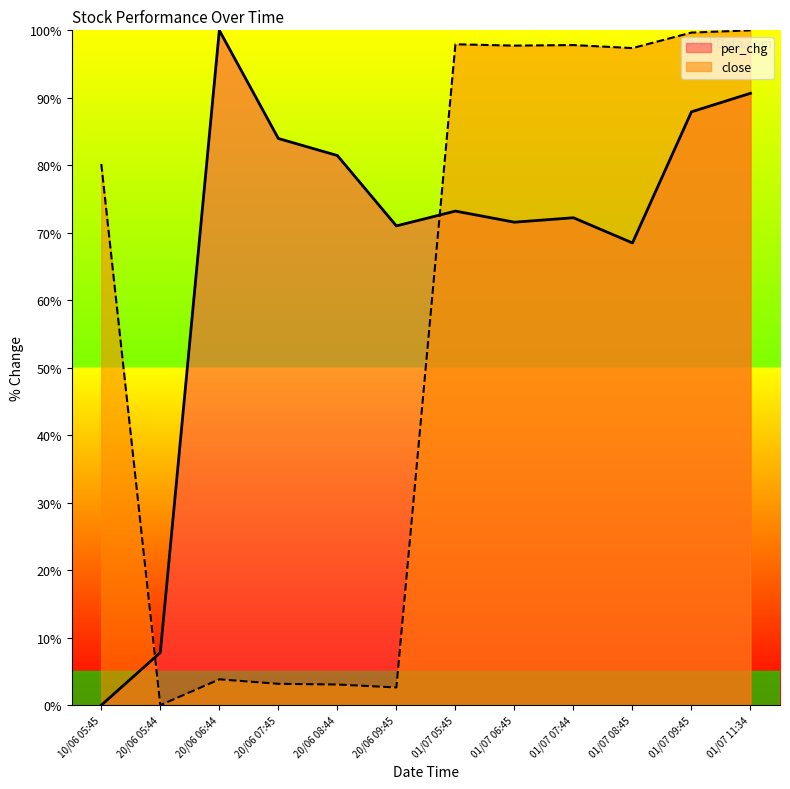

At how many categories does at least one series exceed 26?

11